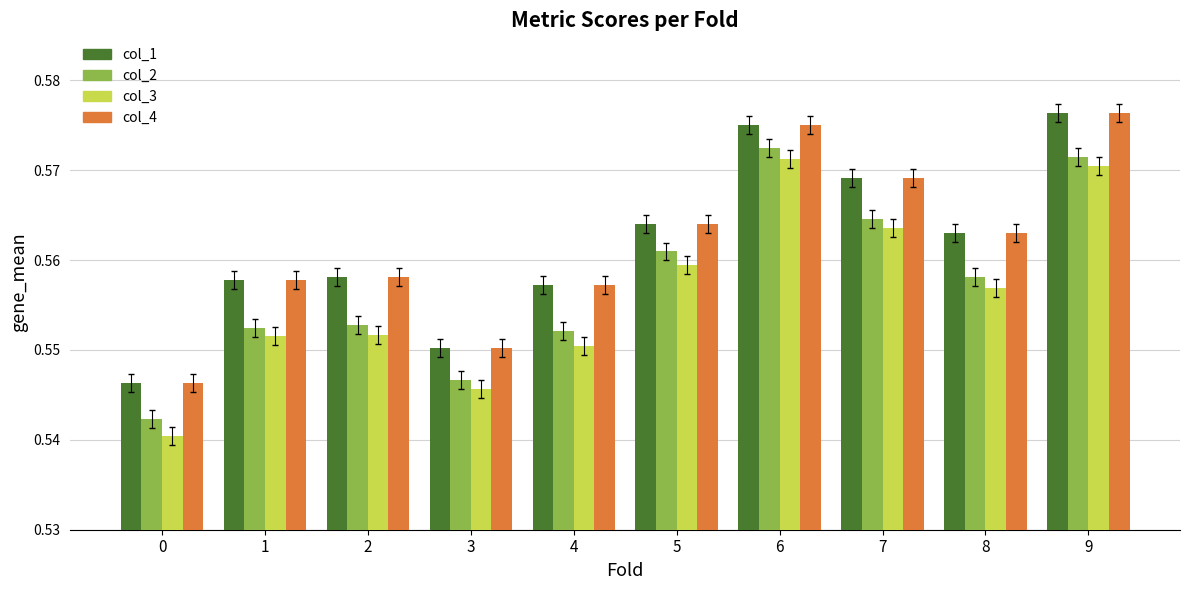

Which series has the largest range (max minus min)?

col_3